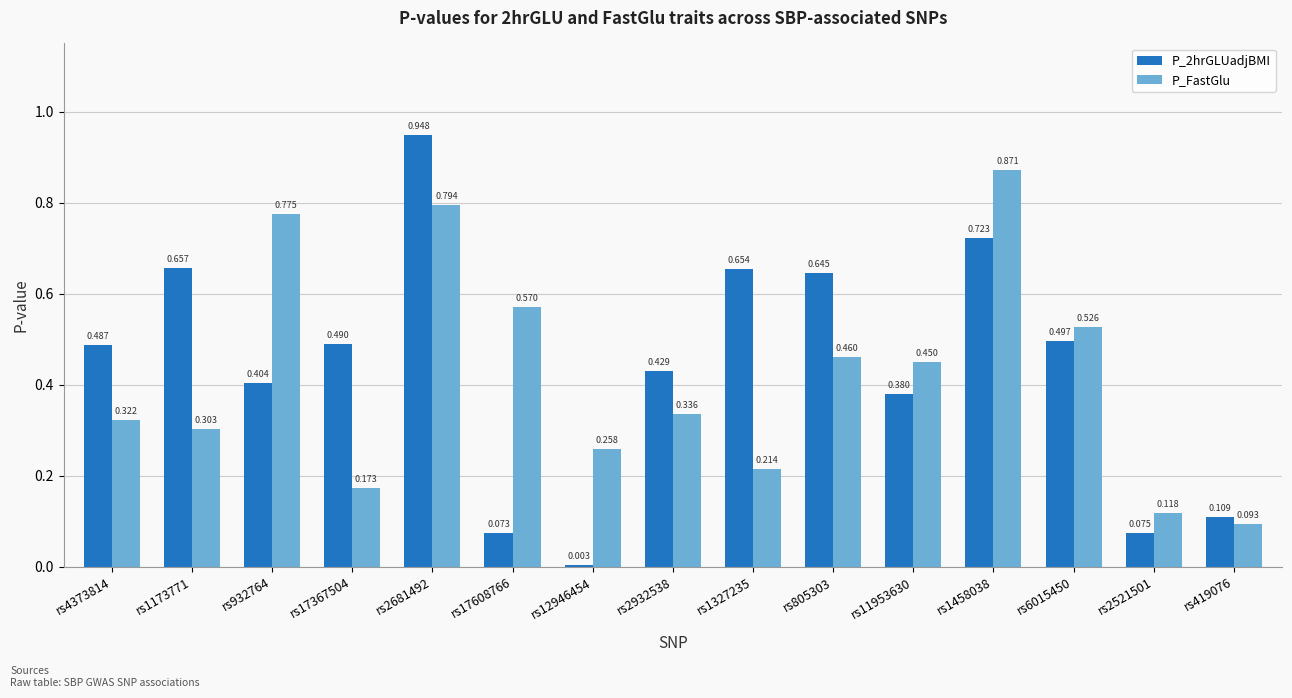

Is the value of P_2hrGLUadjBMI at rs17608766 greater than the value of P_FastGlu at rs17608766?

No